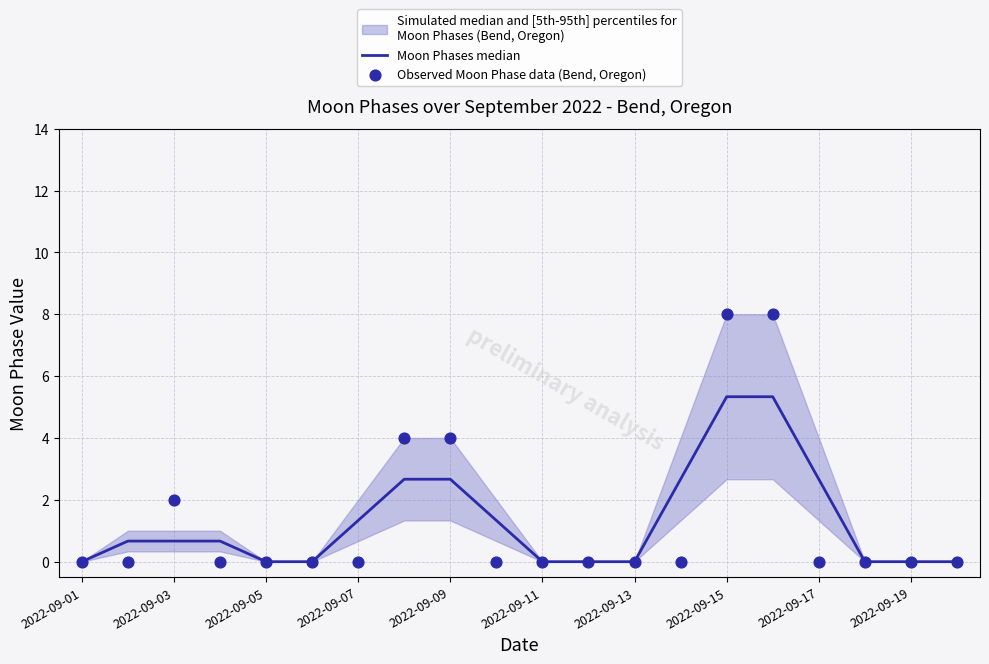

Is the value of Observed Moon Phase data (Bend, Oregon) at 2022-09-19 greater than the value of Moon Phases median at 2022-09-13?

No